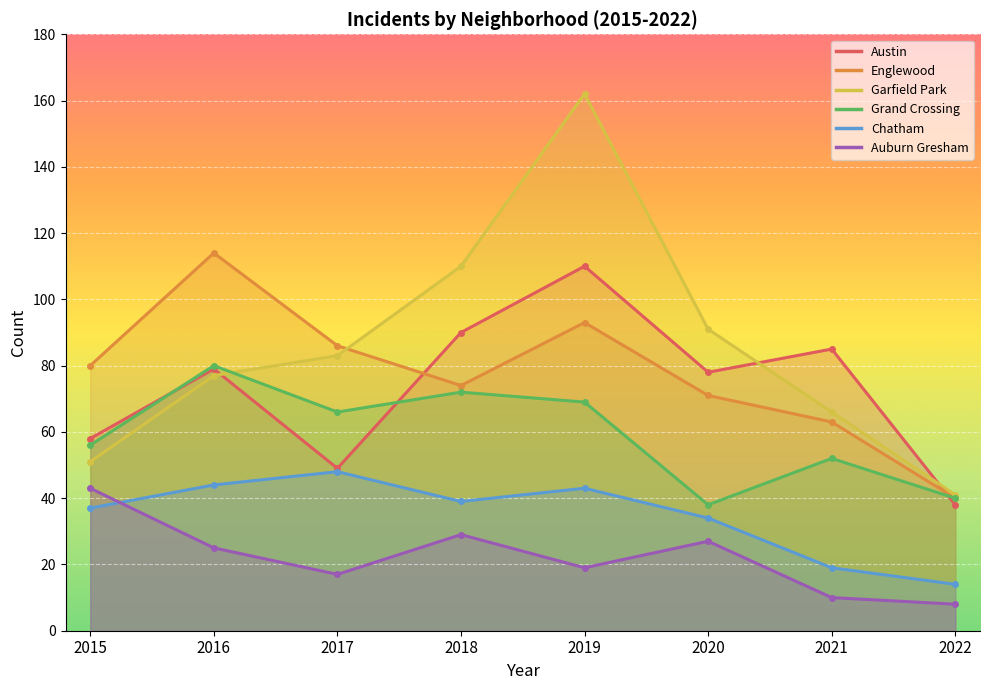

At 2019, list the series in order from largest to smallest.

Garfield Park, Austin, Englewood, Grand Crossing, Chatham, Auburn Gresham